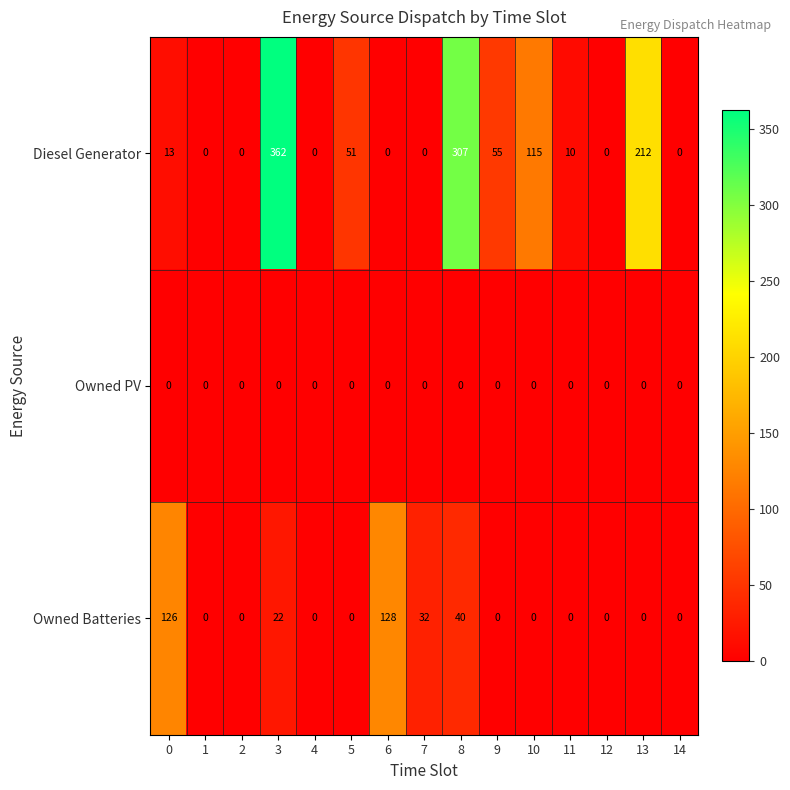

What is the maximum value for Diesel Generator?

362